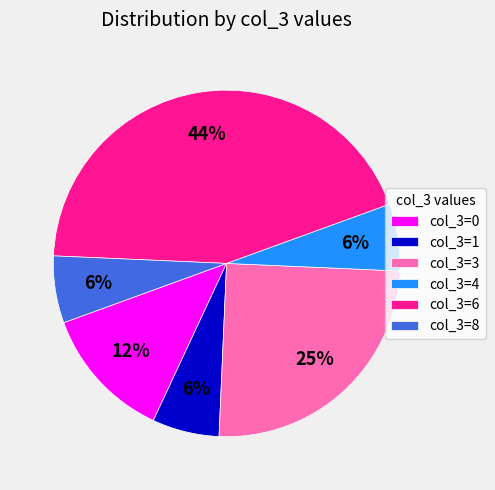

To the nearest percent, what is the difference between the col_3=8 and col_3=3 slice percentages?

19%